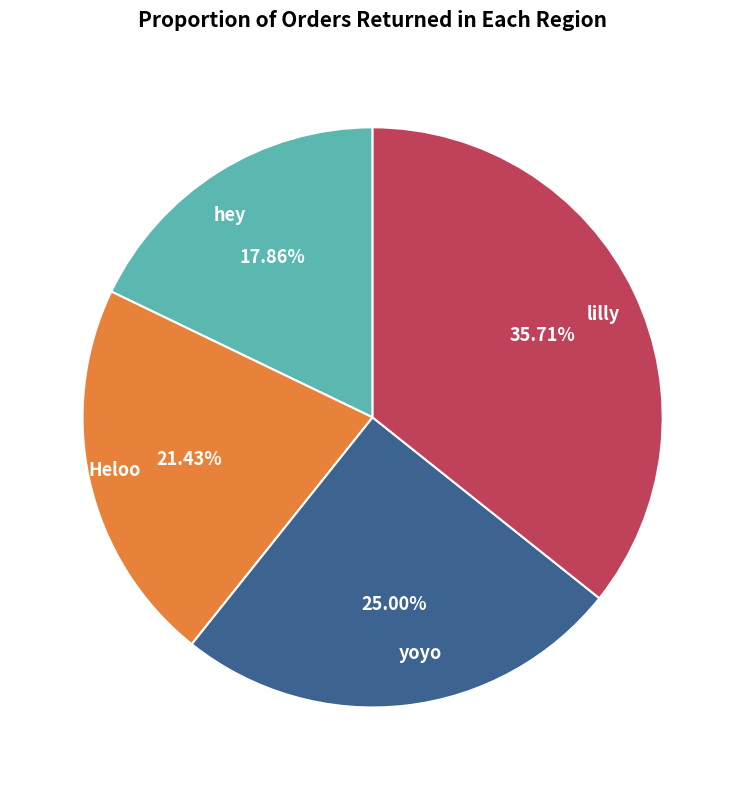

True or false: lilly accounts for 36% of the total.

True